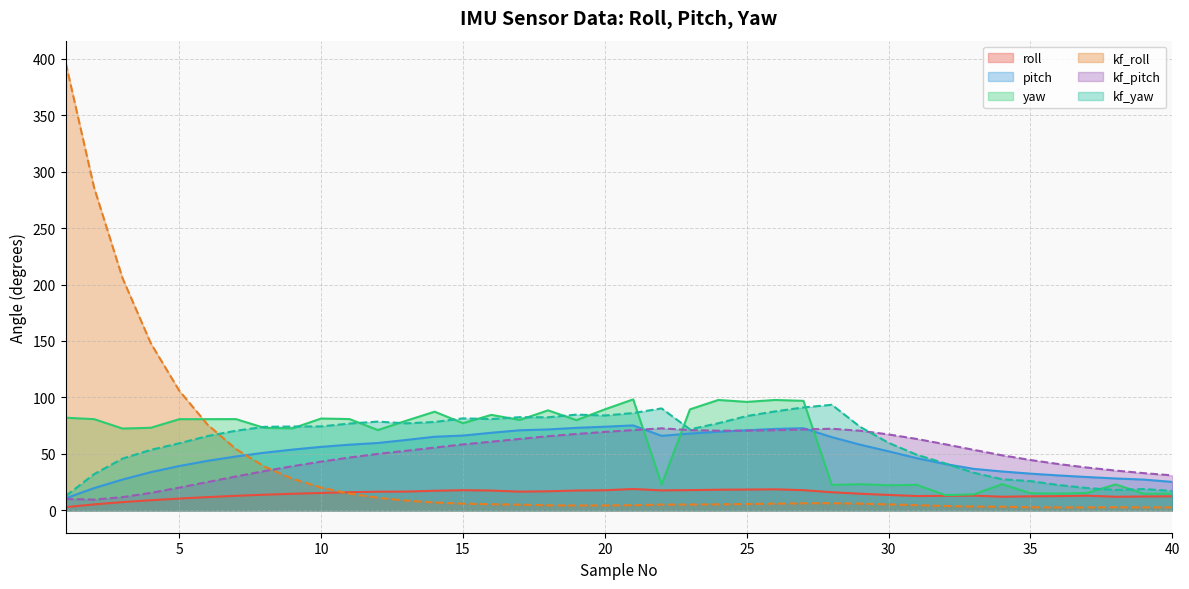

What is the difference between the yaw values at 14 and 38?

64.4